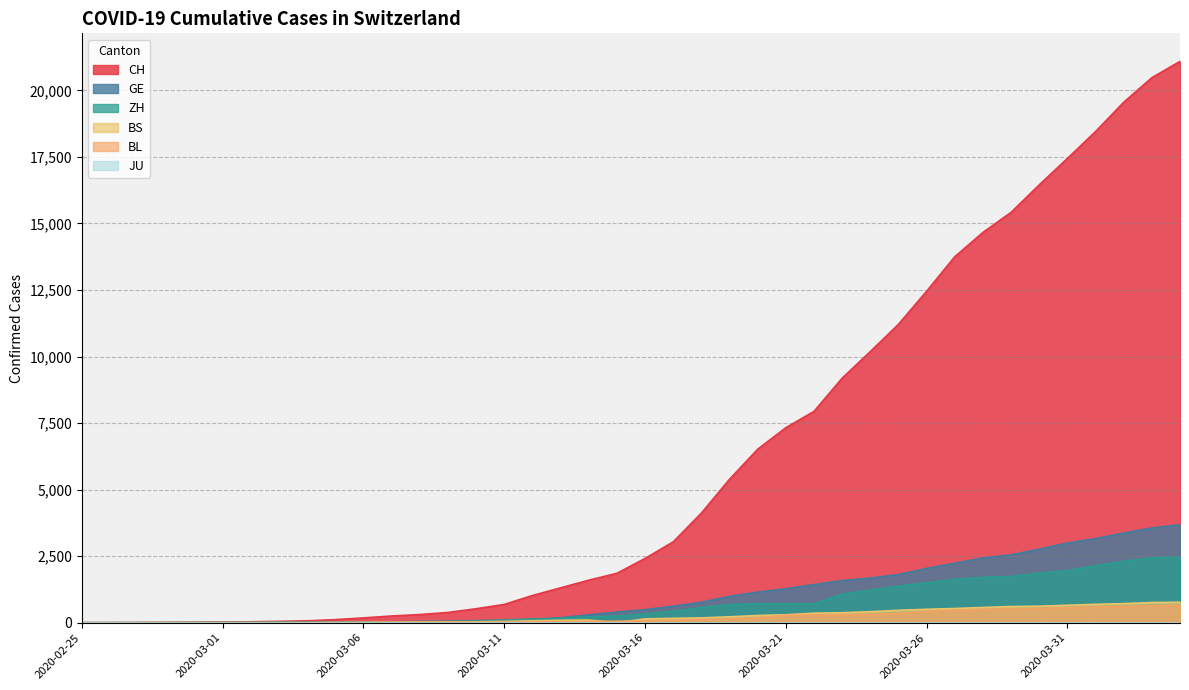

Rank the series at 2020-03-16 from highest to lowest value.

CH, GE, ZH, BS, BL